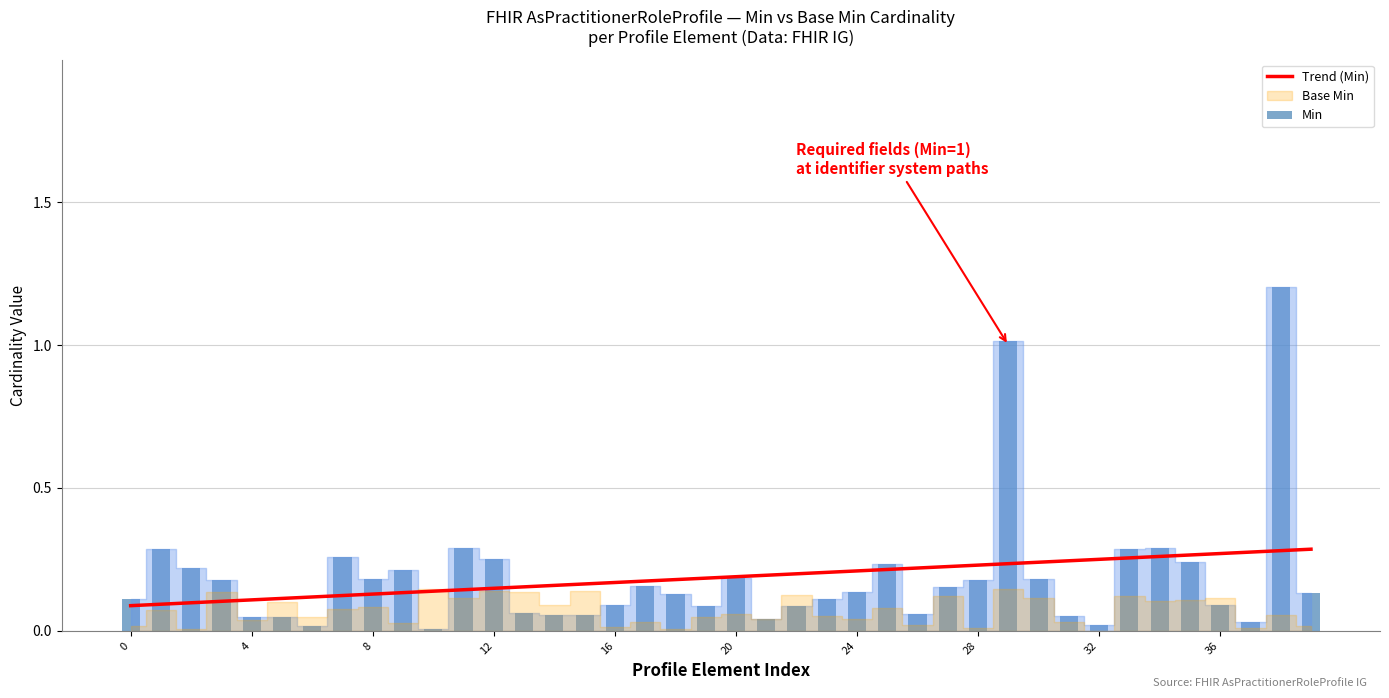

Which series has the largest total across all categories?

Min